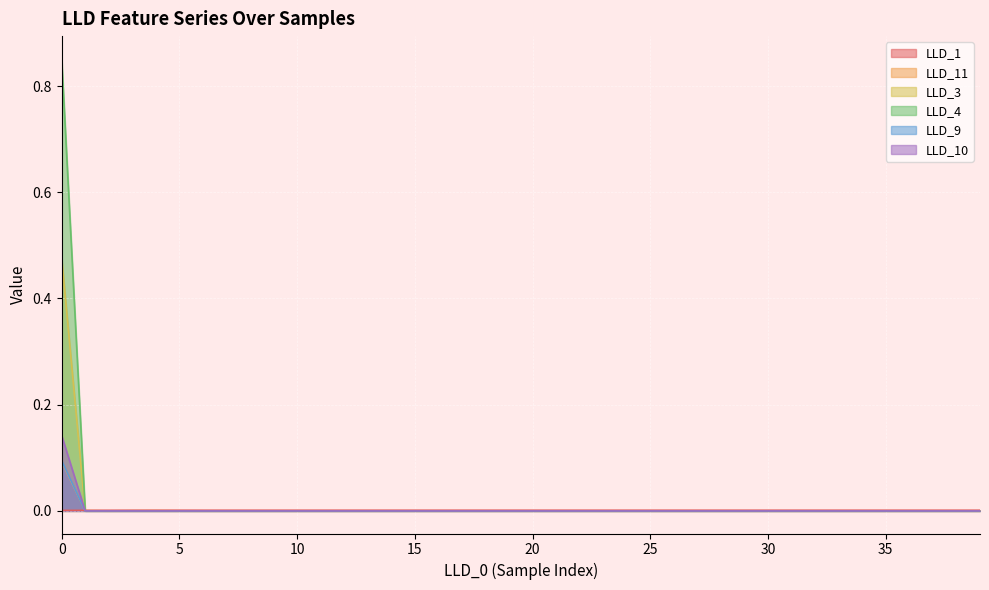

Which series has the widest spread of values?

LLD_4